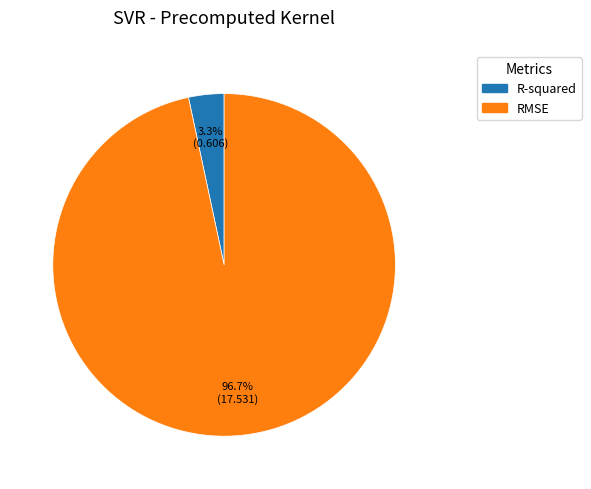

Does RMSE represent more than half of the total?

Yes